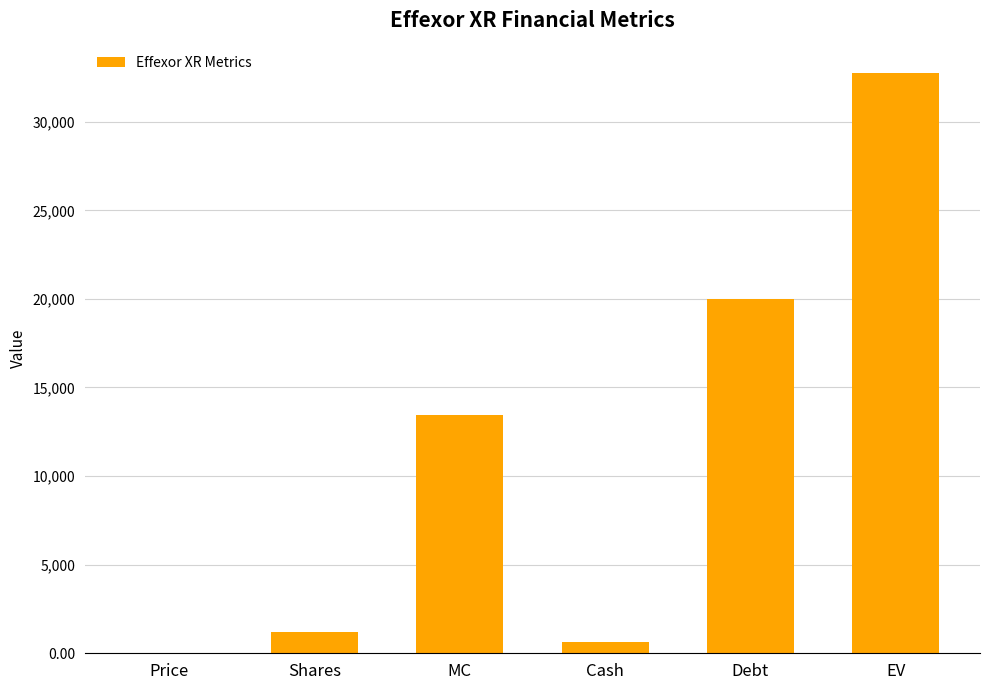

At which label does the data first exceed 13424?

MC